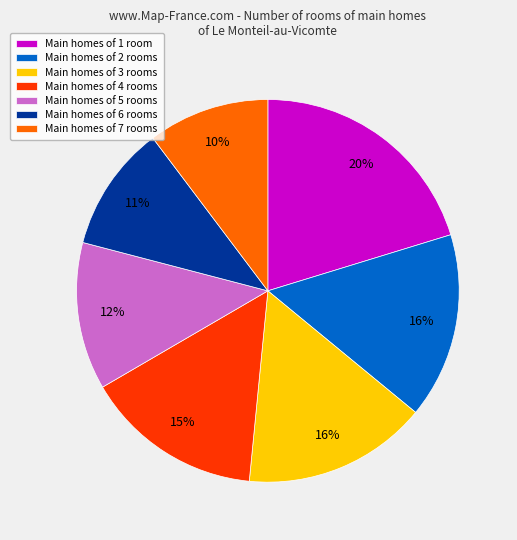

To the nearest percent, what is the difference between the largest and smallest slice percentages?

10%